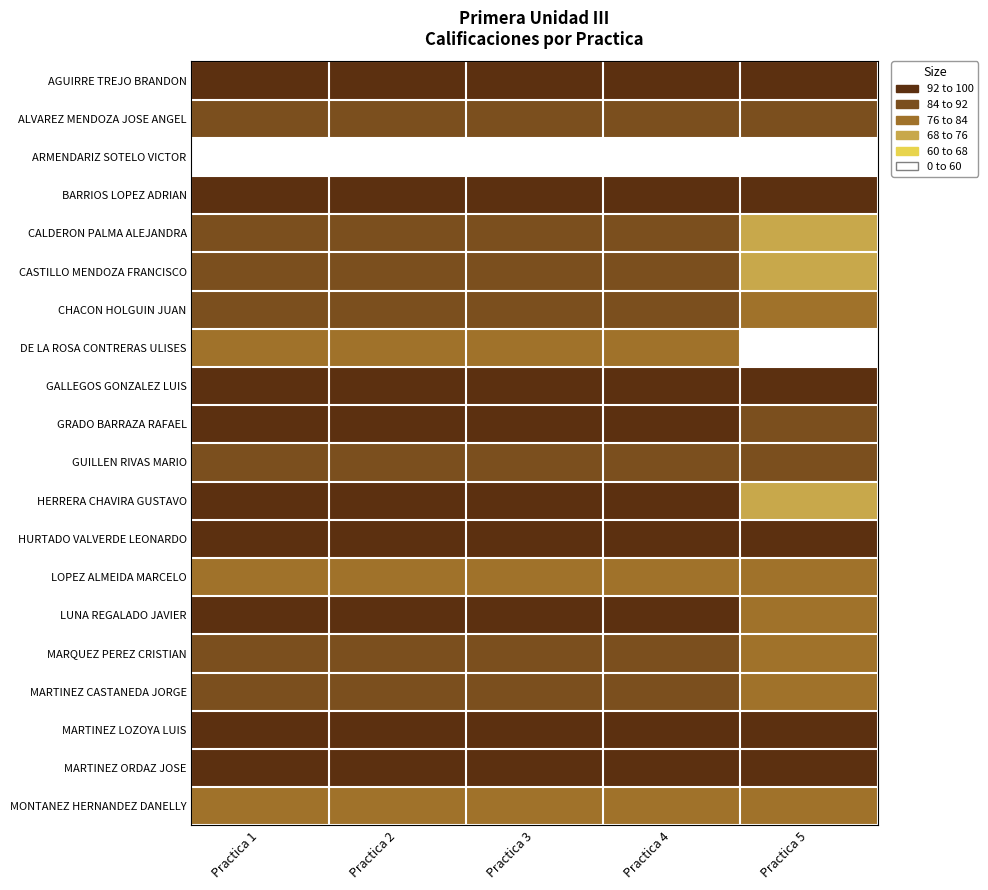

Which has a higher value, Practica 3 or Practica 5?

Practica 3